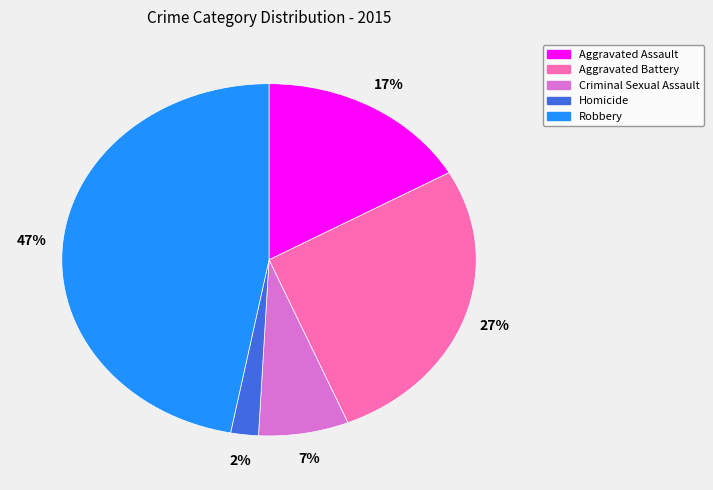

Count the number of slices in the pie.

5